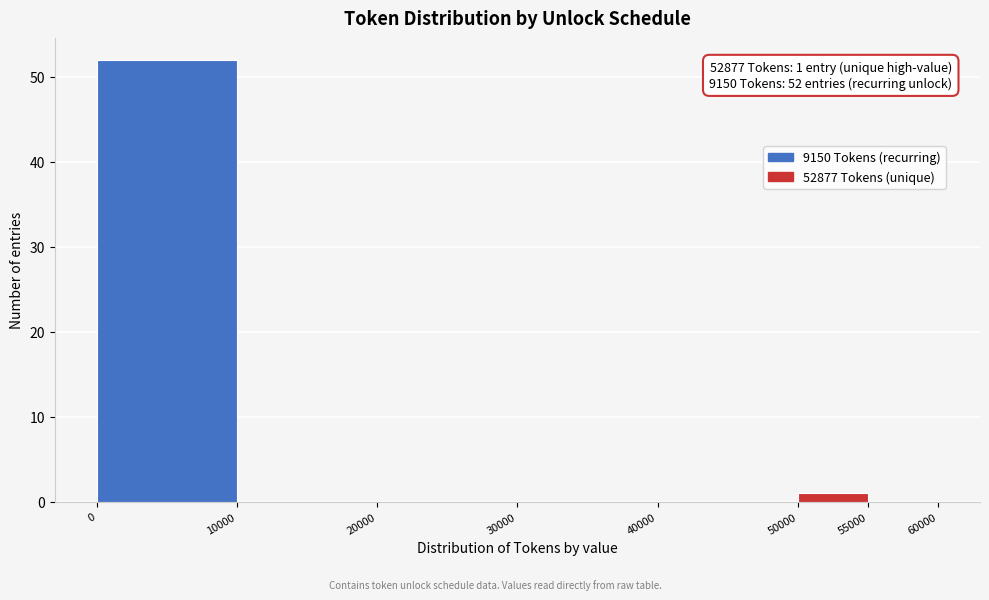

Over which range of the x-axis is the bar tallest?

0 to 10000